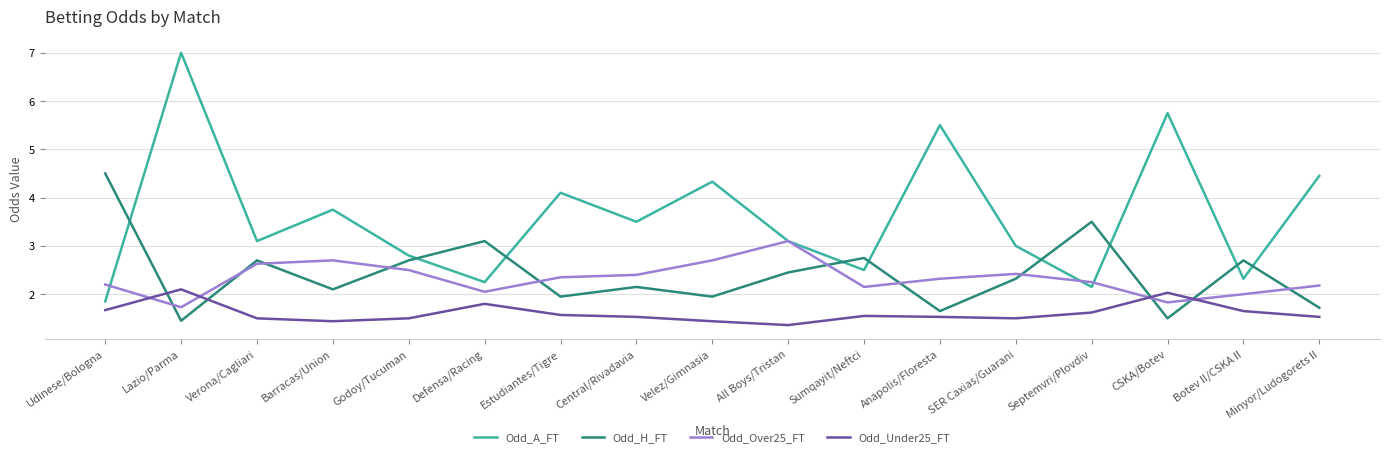

At which label does Odd_A_FT reach its minimum?

Udinese/Bologna